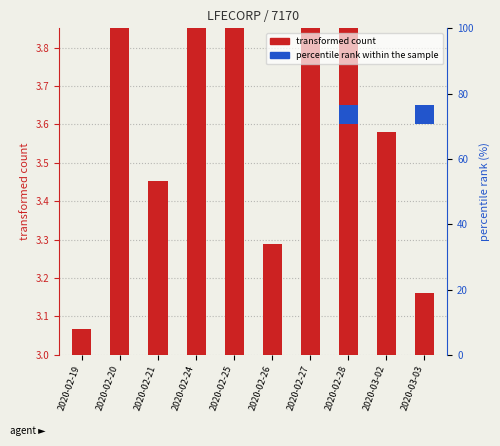

How many bars are there in total?

10